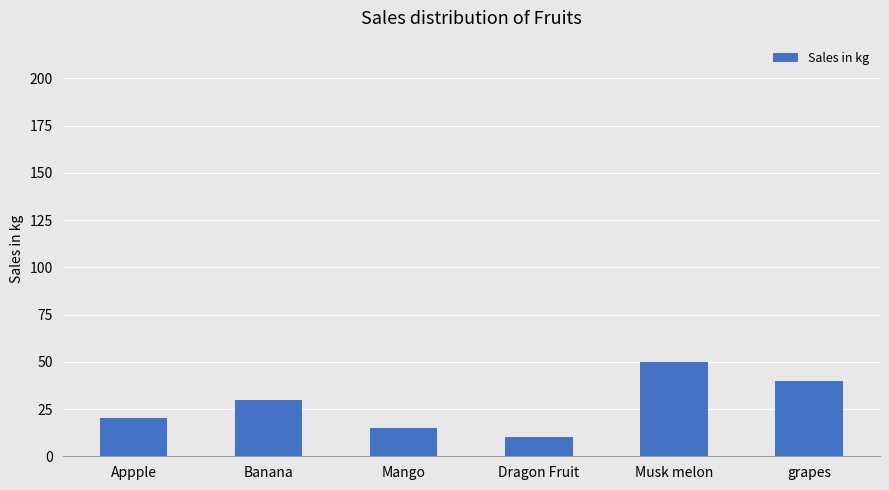

What is the maximum value shown in the chart?

50